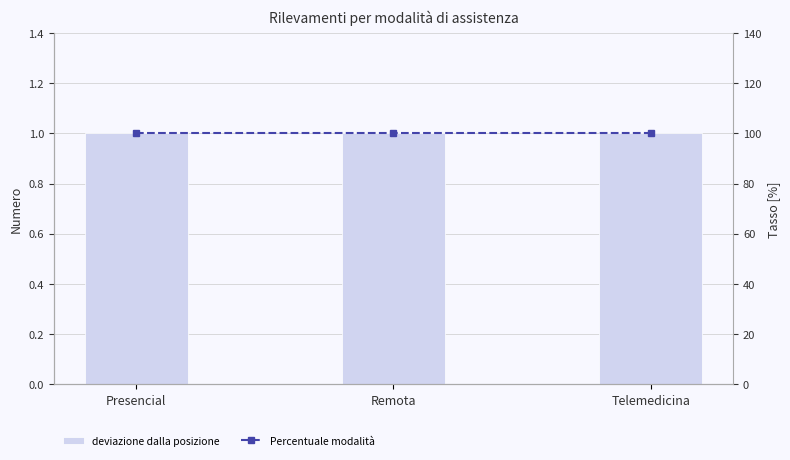

What is the smallest value displayed?

1